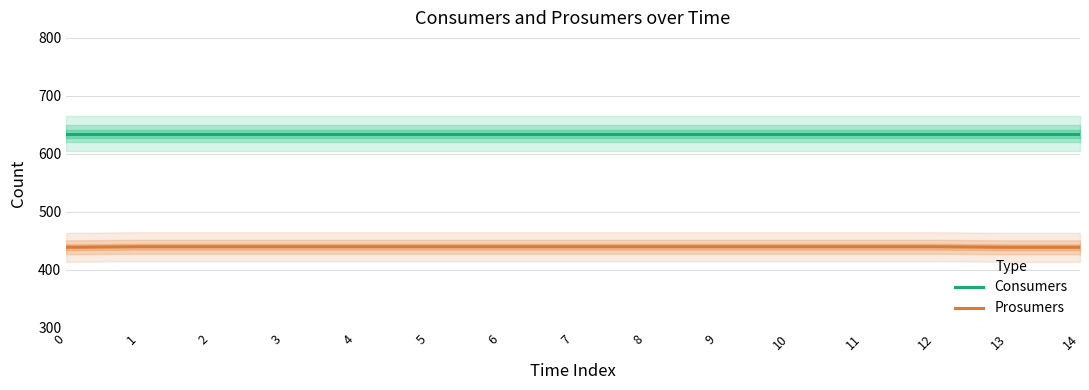

What is the value of the Prosumers point at the 13th from the left?

440